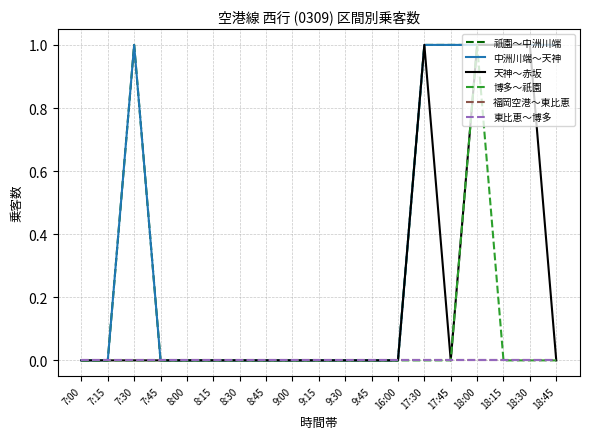

What is the approximate value of 中洲川端～天神 at 18:30?

1